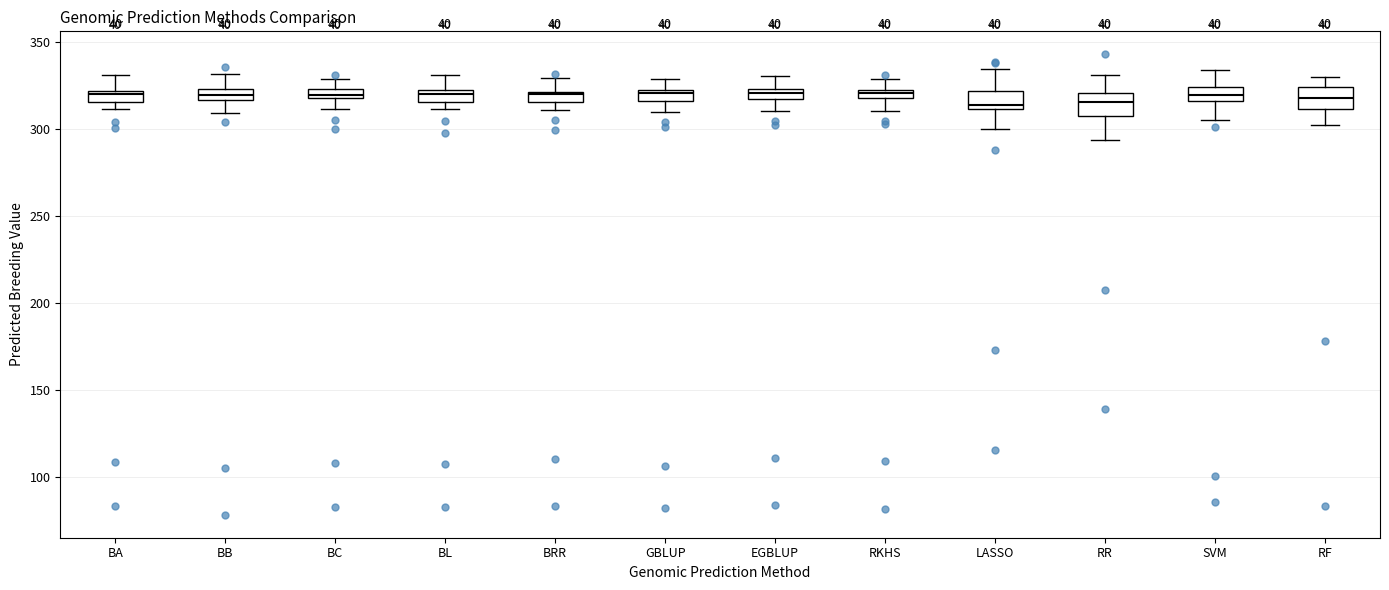

Where is the upper edge of the box for RF on the y-axis? The values are not printed on the chart, so give them approximately, as read against the axis.

325